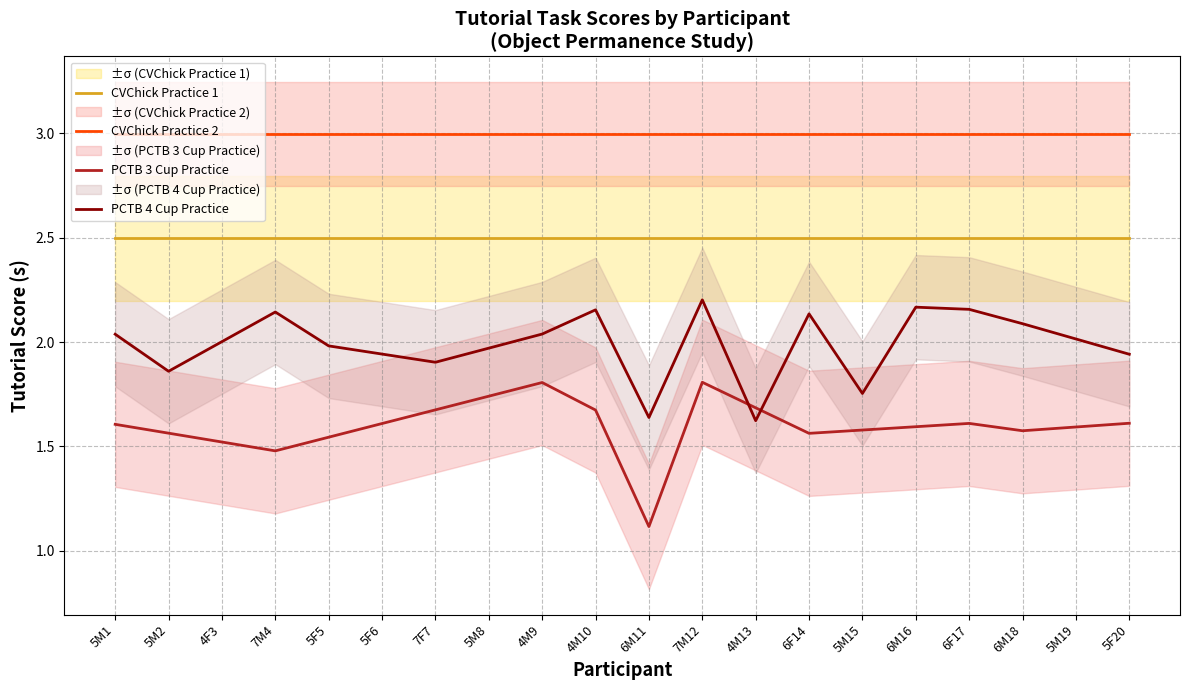

Reading right to left, transcribe all the data shown in this chart.

CVChick Practice 1: 2.5	2.5	2.5	2.5	2.5	2.5	2.5	2.5	2.5	2.5	2.5	2.5	2.5	2.5	2.5	2.5	2.5	2.5	2.5	2.5
CVChick Practice 2: 3.0	3.0	3.0	3.0	3.0	3.0	3.0	3.0	3.0	3.0	3.0	3.0	3.0	3.0	3.0	3.0	3.0	3.0	3.0	3.0
PCTB 3 Cup Practice: 1.6	1.6	1.6	1.6	1.6	1.6	1.6	1.7	1.8	1.1	1.7	1.8	1.7	1.7	1.6	1.5	1.5	1.5	1.6	1.6
PCTB 4 Cup Practice: 1.9	2.0	2.1	2.2	2.2	1.8	2.1	1.6	2.2	1.6	2.2	2.0	2.0	1.9	1.9	2.0	2.1	2.0	1.9	2.0